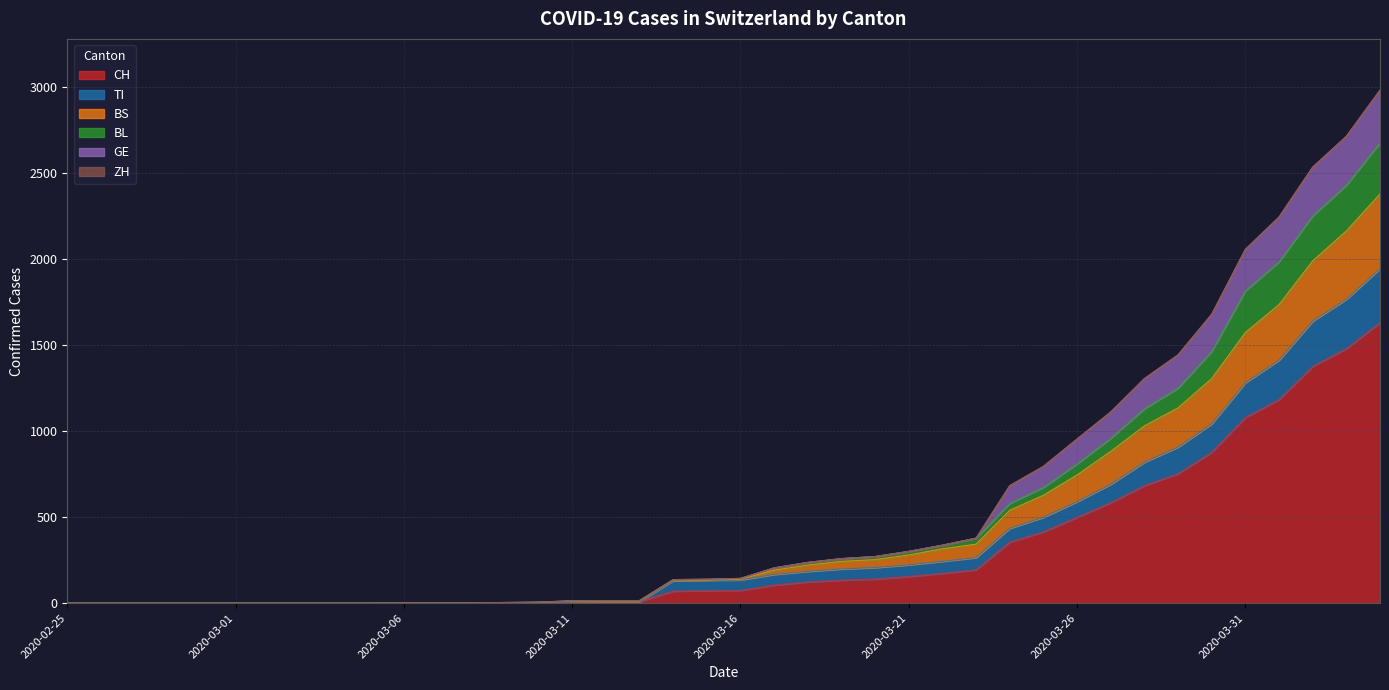

Which has a higher value, 2020-04-01 or 2020-02-25?

2020-04-01